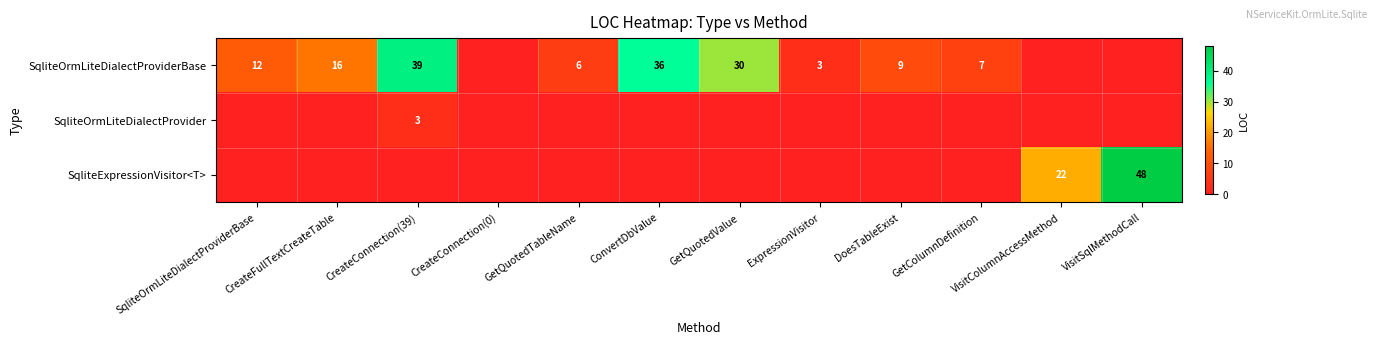

The value of SqliteOrmLiteDialectProviderBase at GetQuotedValue is 30. True or false?

True